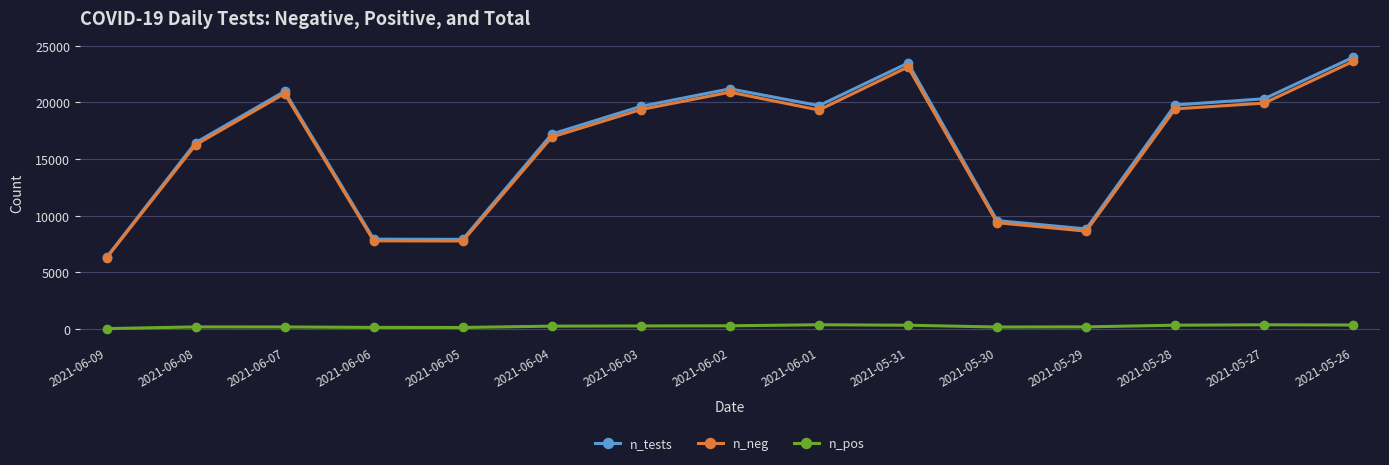

Is the value of n_neg at 2021-06-02 greater than the value of n_pos at 2021-05-27?

Yes